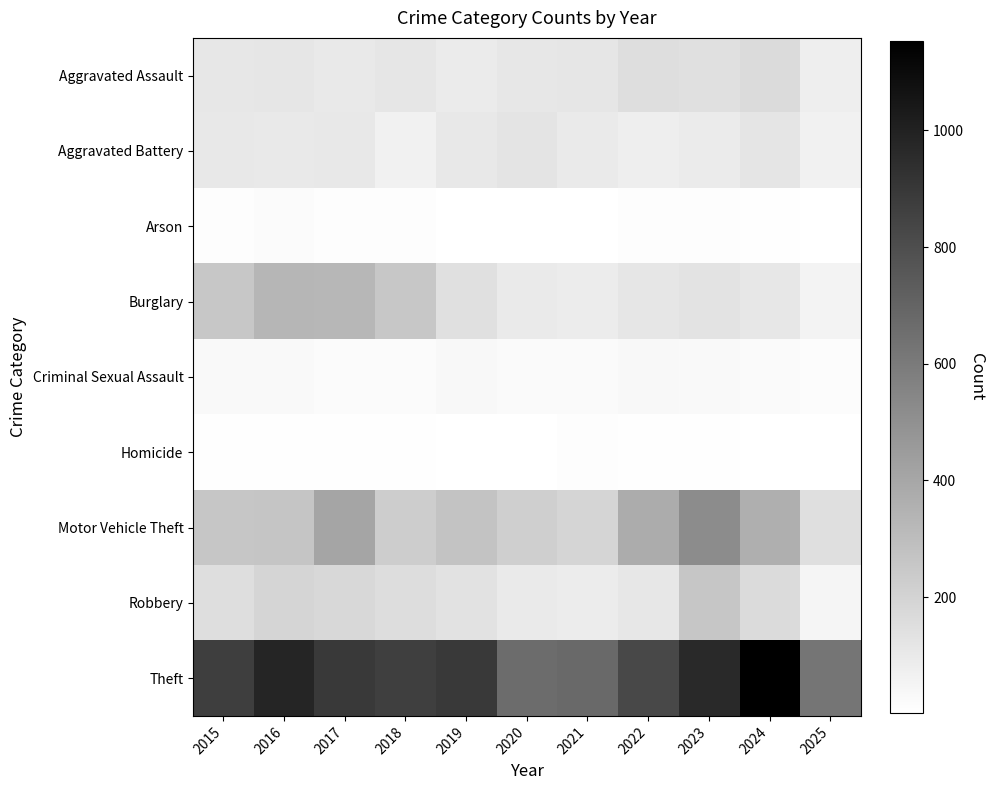

Reading left to right, list all the values displayed in this chart.

Aggravated Assault: 2015=110	2016=118	2017=105	2018=115	2019=92	2020=113	2021=115	2022=154	2023=145	2024=166	2025=82
Aggravated Battery: 2015=108	2016=102	2017=108	2018=67	2019=108	2020=125	2021=100	2022=81	2023=92	2024=119	2025=67
Arson: 2015=13	2016=20	2017=14	2018=12	2019=5	2020=4	2021=6	2022=11	2023=15	2024=7	2025=2
Burglary: 2015=254	2016=333	2017=329	2018=257	2019=143	2020=100	2021=90	2022=116	2023=130	2024=112	2025=56
Criminal Sexual Assault: 2015=29	2016=30	2017=21	2018=23	2019=35	2020=27	2021=27	2022=34	2023=30	2024=28	2025=17
Homicide: 2015=9	2016=7	2017=8	2018=10	2019=5	2020=2	2021=13	2022=9	2023=10	2024=4	2025=2
Motor Vehicle Theft: 2015=261	2016=265	2017=411	2018=231	2019=273	2020=221	2021=193	2022=376	2023=523	2024=365	2025=150
Robbery: 2015=154	2016=194	2017=178	2018=155	2019=135	2020=97	2021=91	2022=111	2023=259	2024=165	2025=51
Theft: 2015=874	2016=984	2017=892	2018=868	2019=891	2020=666	2021=678	2022=827	2023=961	2024=1153	2025=624